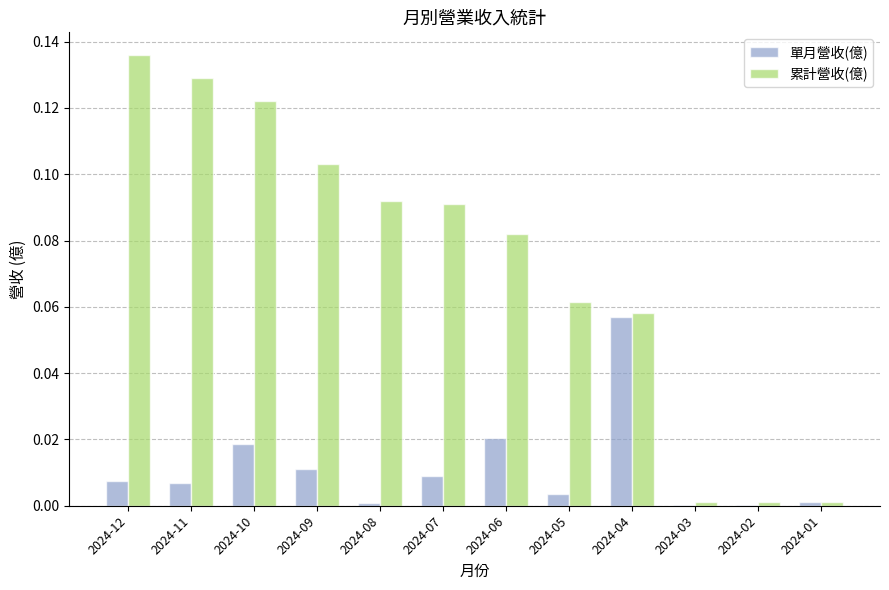

At which label does 單月營收(億) reach its peak?

2024-04